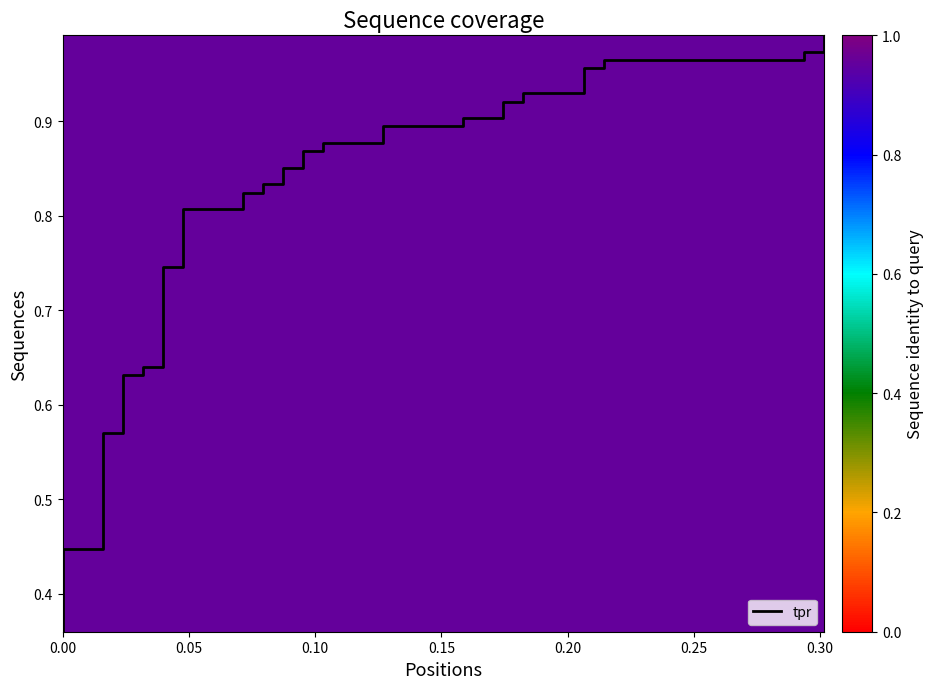

Count the number of categories in the chart.

40